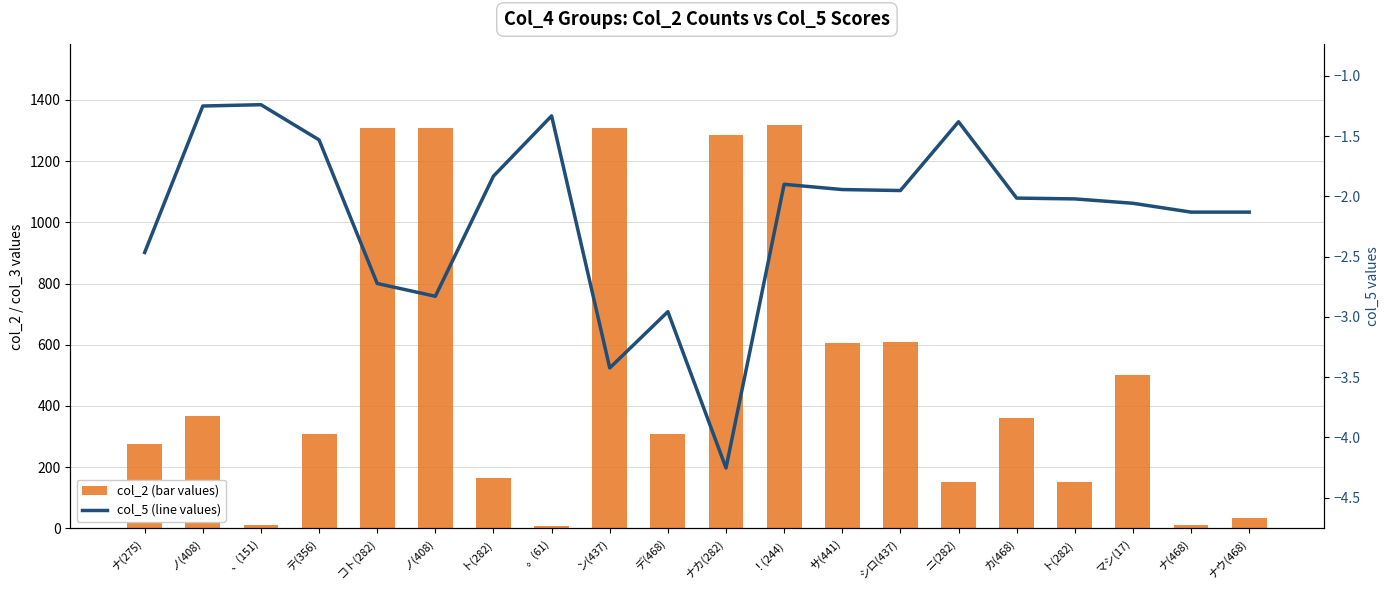

List the series in order of their peak value, lowest first.

col_5 (line values), col_2 (bar values)